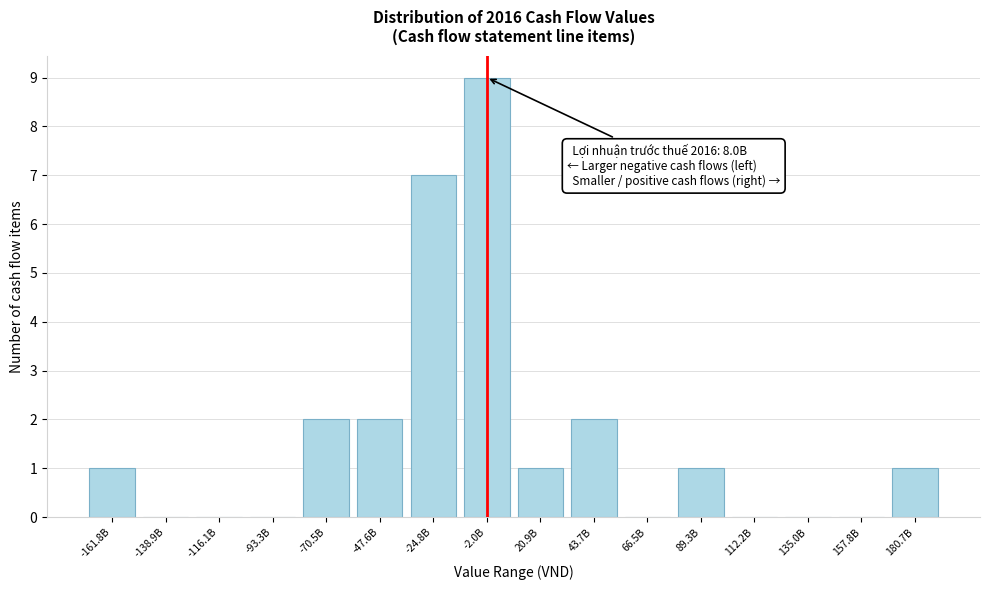

Reading right to left, list all the values displayed in this chart.

180.7B=1	157.8B=0	135.0B=0	112.2B=0	89.3B=1	66.5B=0	43.7B=2	20.9B=1	-2.0B=9	-24.8B=7	-47.6B=2	-70.5B=2	-93.3B=0	-116.1B=0	-138.9B=0	-161.8B=1